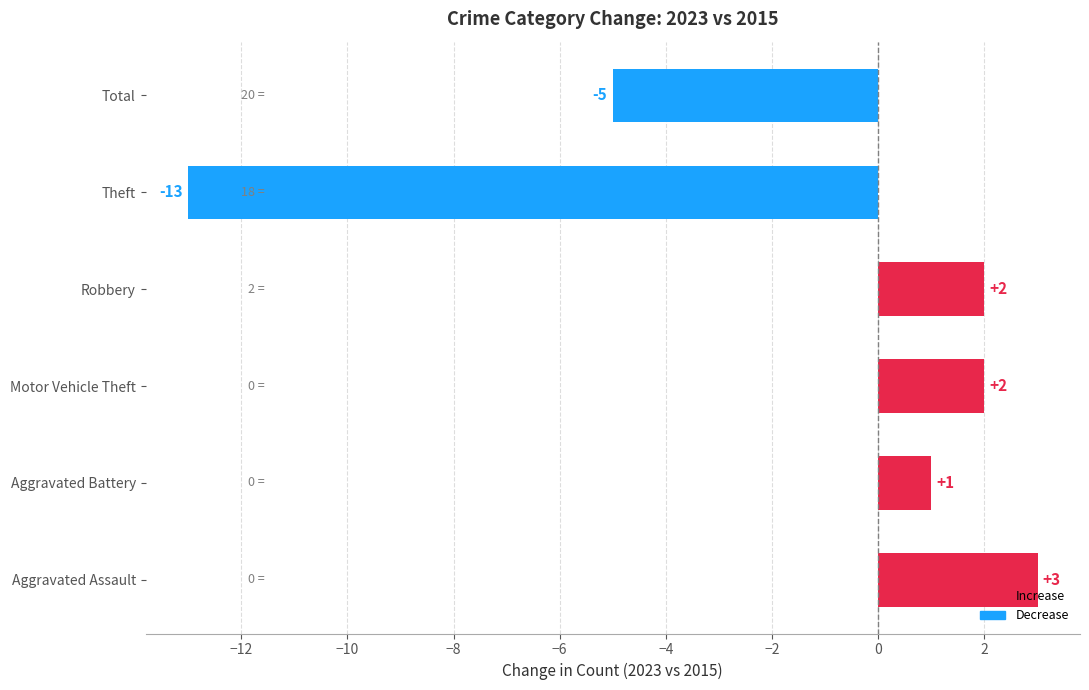

What is the change in value from Aggravated Assault to Theft?

-16